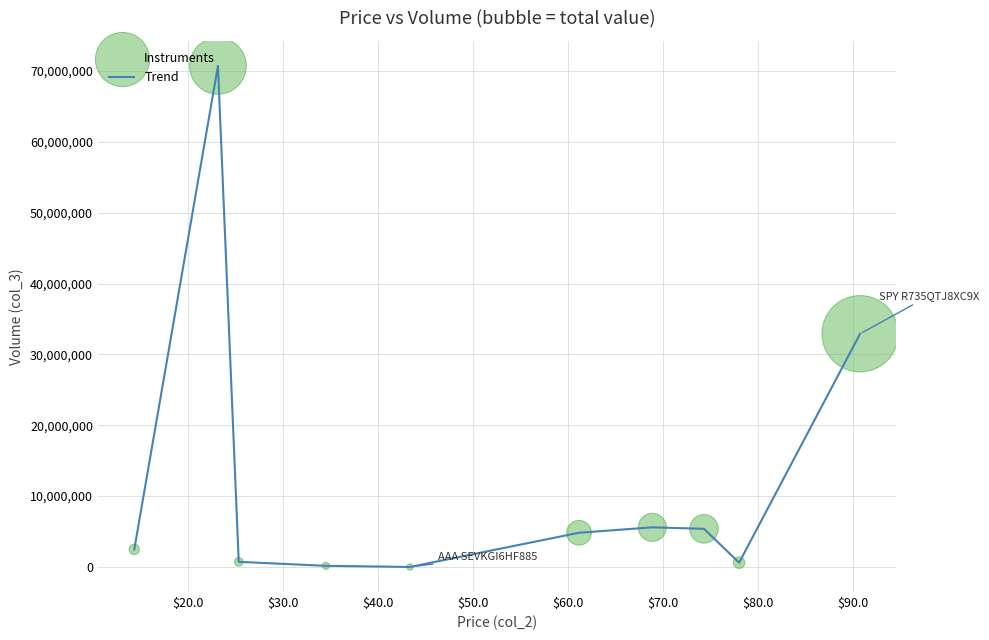

What is the maximum value shown in the chart?

70717100